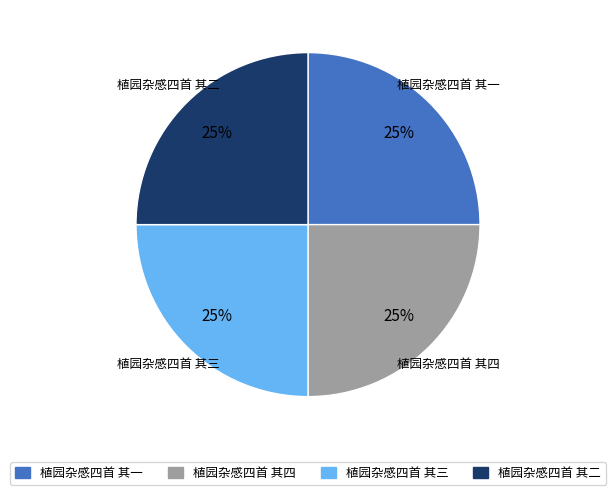

What is the ratio of the value at 植园杂感四首 其二 to the value at 植园杂感四首 其四?

1.0